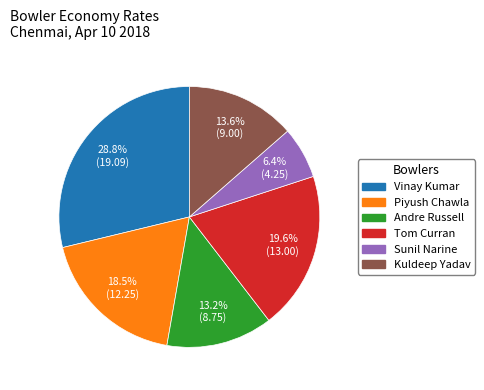

To the nearest percent, what percentage of the pie is Kuldeep Yadav?

14%